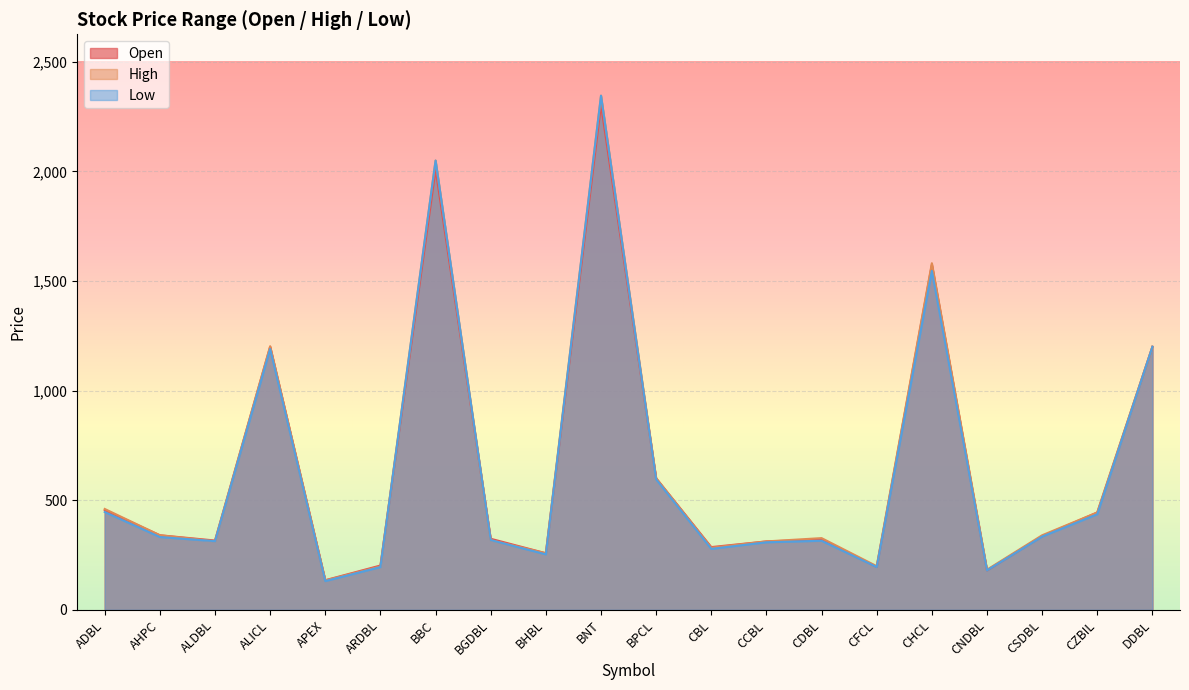

How many lines are shown in the chart?

3